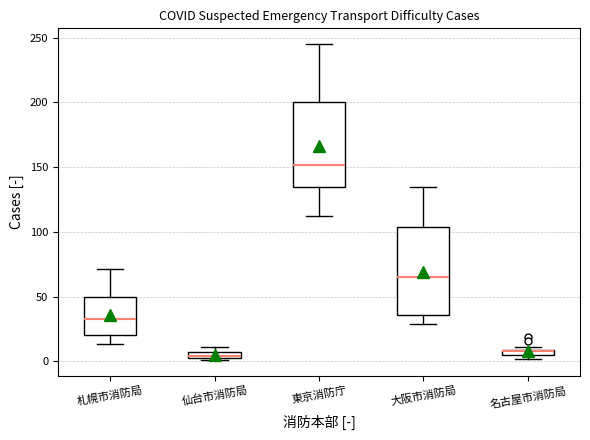

Where does the lower whisker of the box for 大阪市消防局 end on the y-axis? The values are not printed on the chart, so give them approximately, as read against the axis.

30